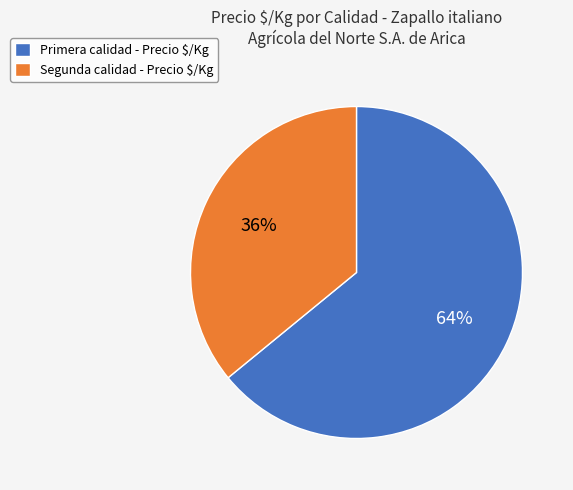

To the nearest percent, what is the average slice percentage?

50%